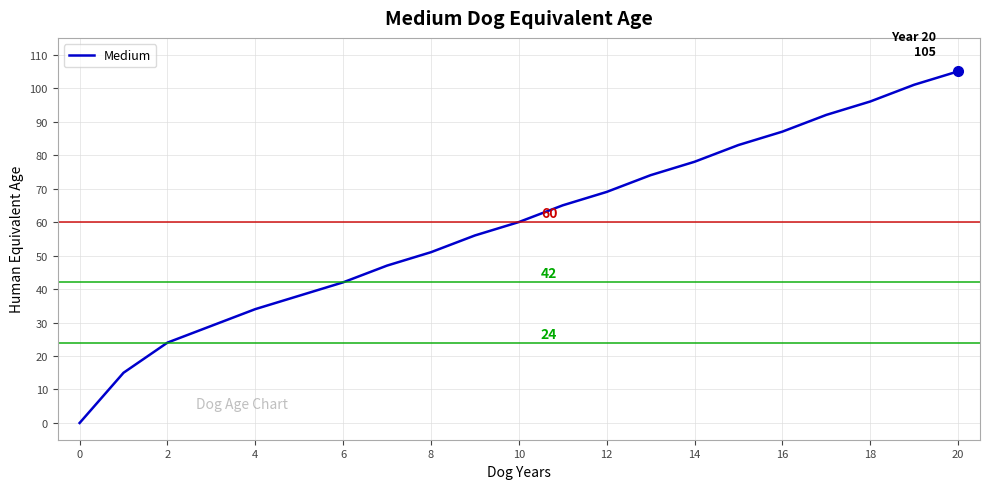

What is the difference between the maximum and minimum values?

105